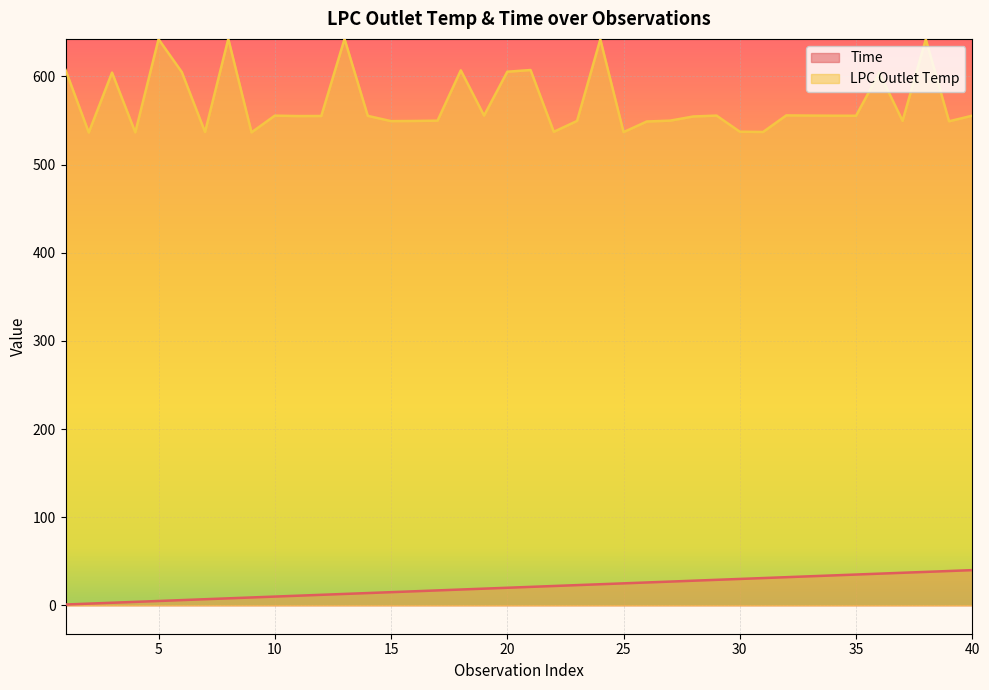

True or false: LPC Outlet Temp and Time cross at least once.

False